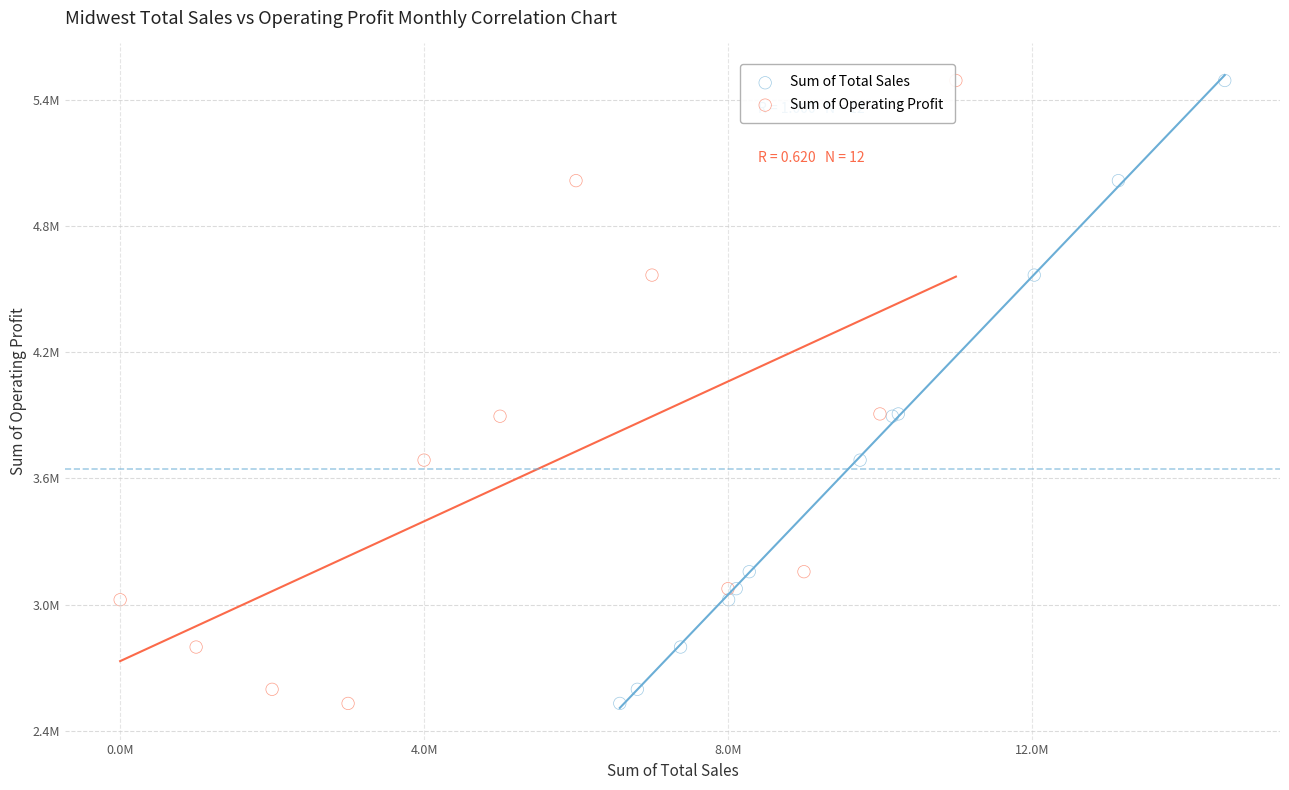

What are all the series names shown in the legend?

Sum of Total Sales, Sum of Operating Profit